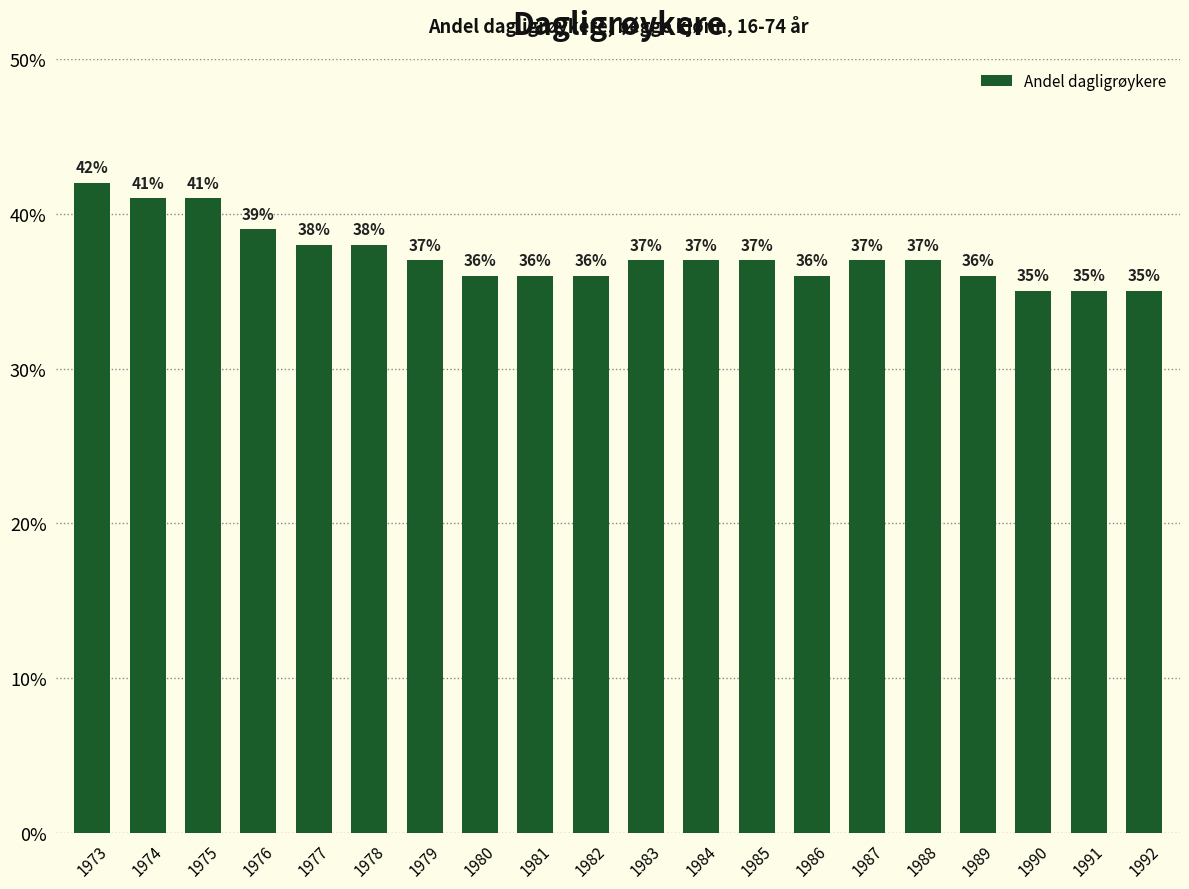

What is the average value?

37